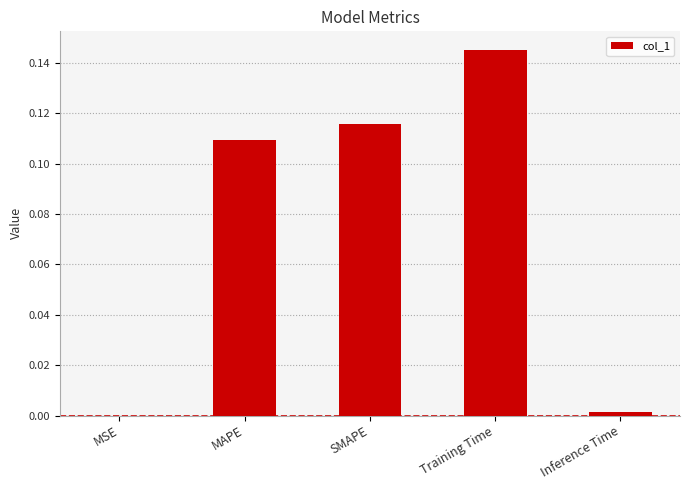

True or false: the data shows 0.2 at SMAPE.

False